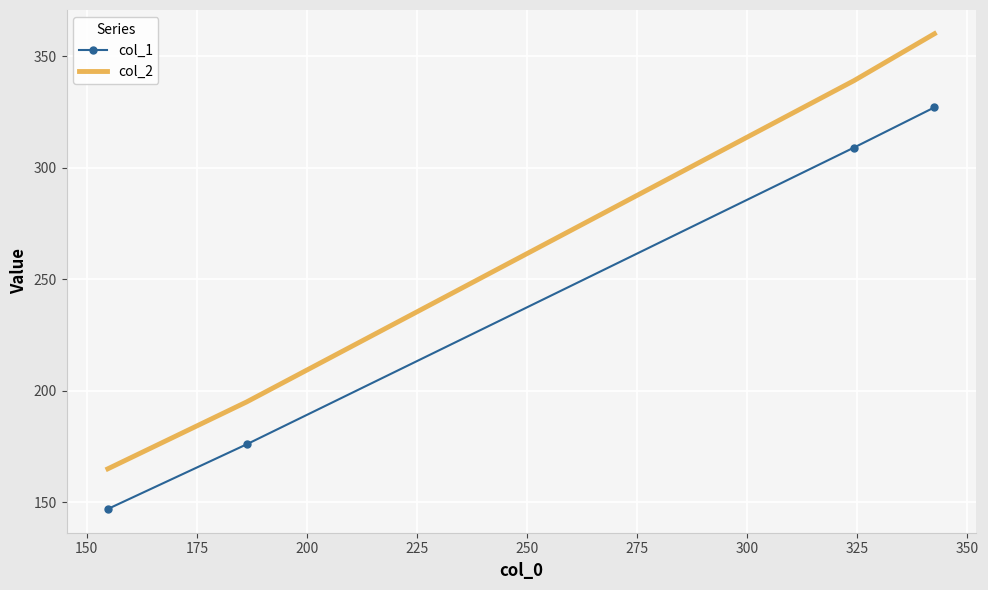

What is the average value of the col_1 series?

240